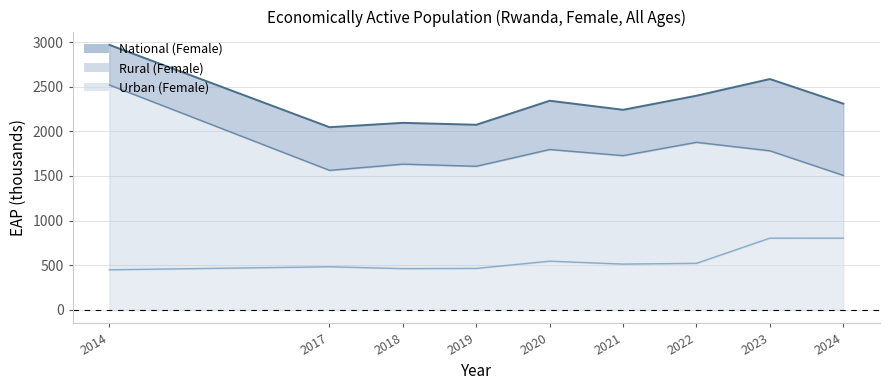

True or false: National (Female) and Rural (Female) cross at least once.

False